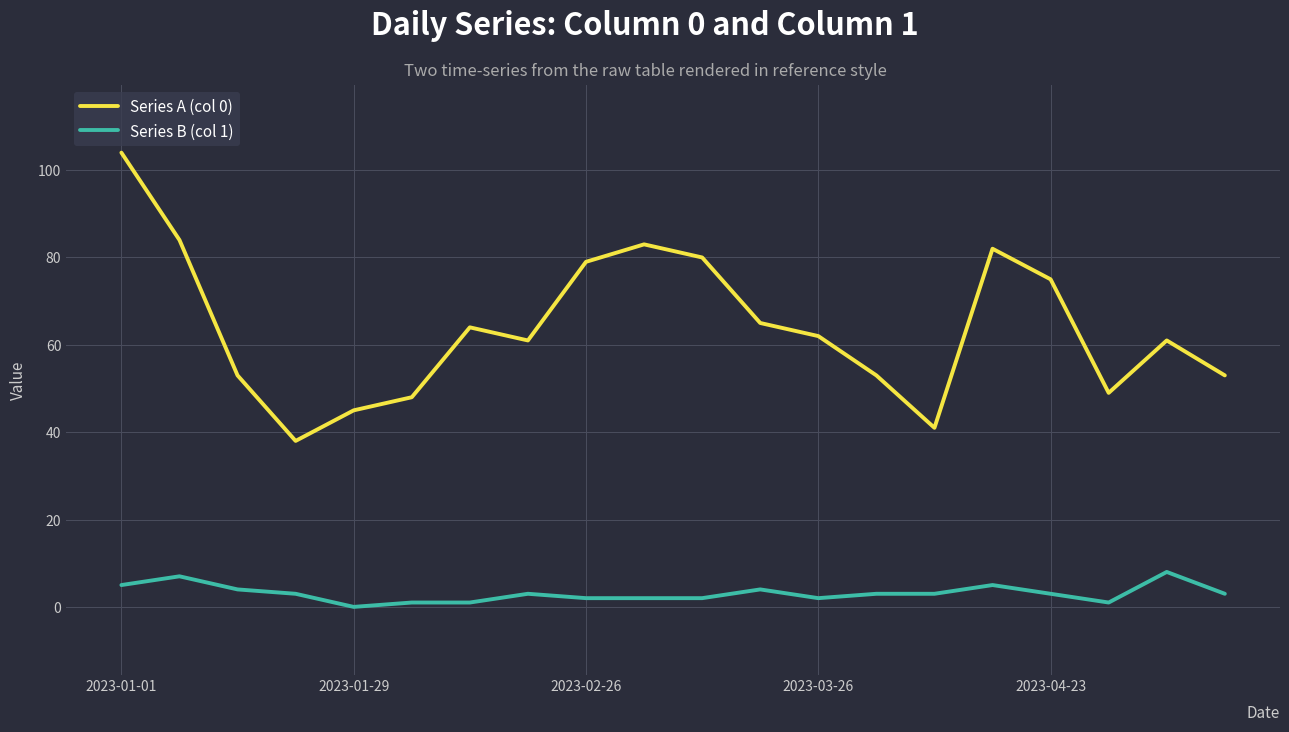

What is the highest value of the Series B (col 1) series?

8